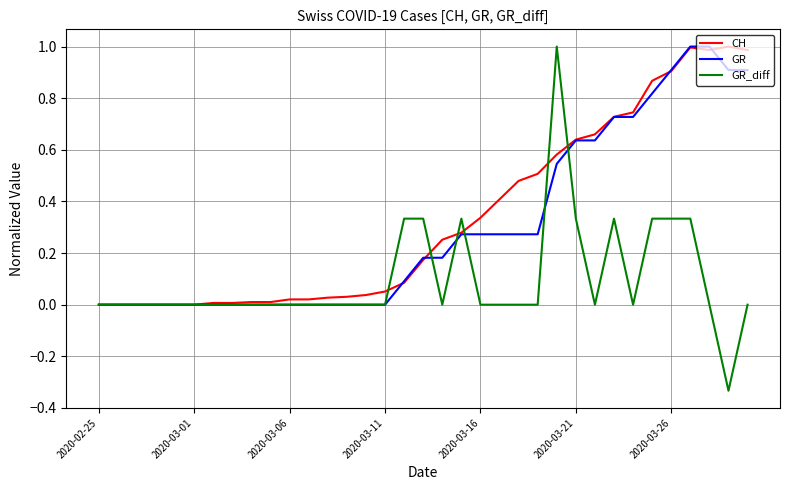

Which series has the largest range (max minus min)?

GR_diff